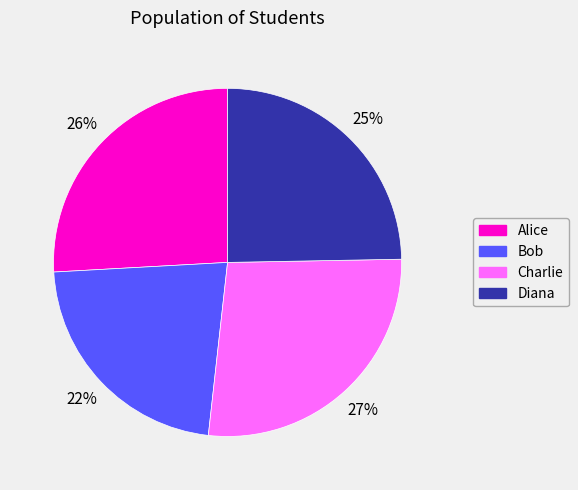

Is the sum of Bob and Diana greater than half?

No